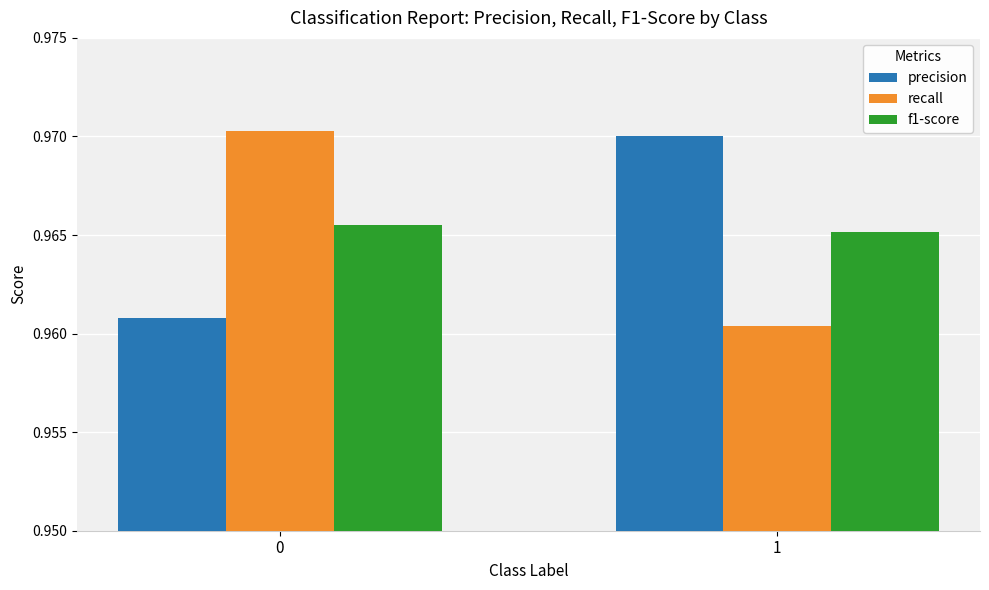

What are all the series names shown in the legend?

precision, recall, f1-score